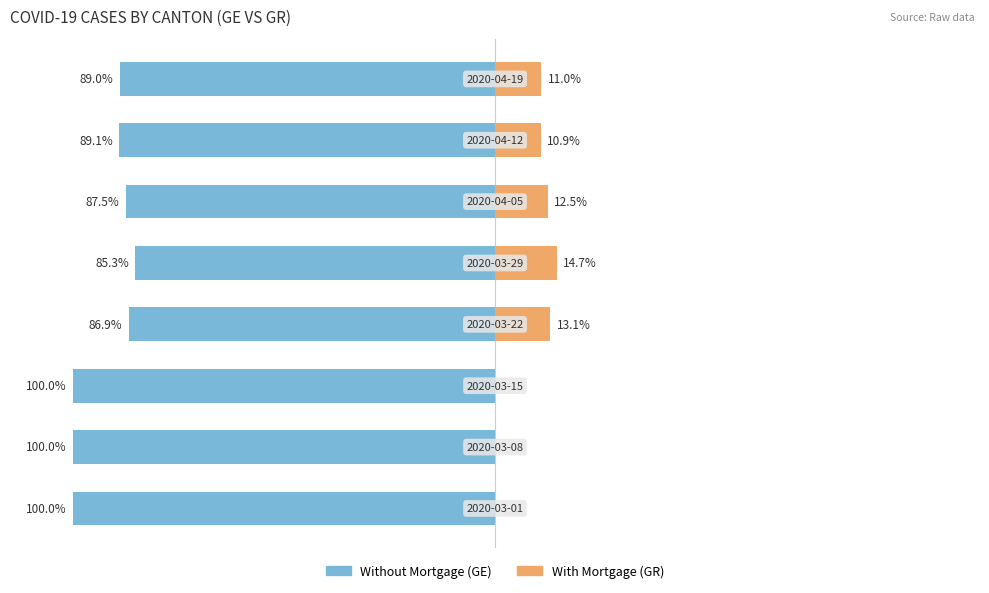

What is the total value across all series at 3?

-73.8